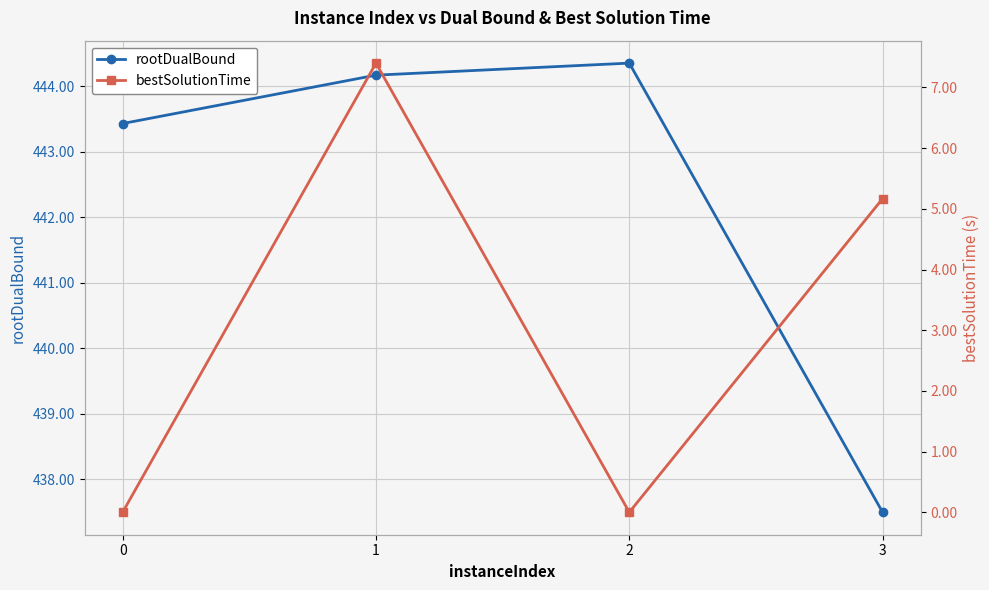

What is the total value across all series at 1?

451.6